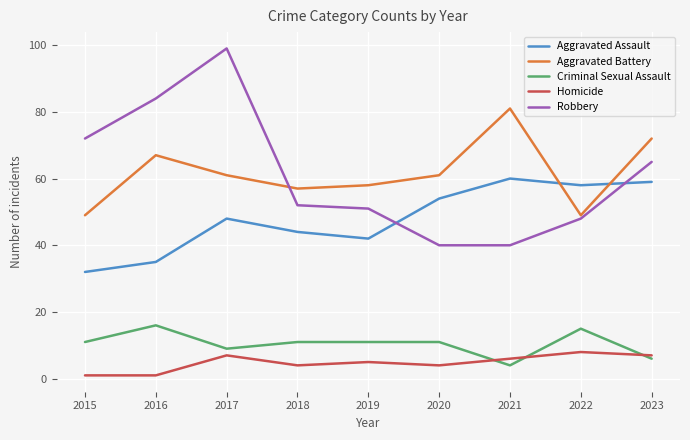

True or false: Robbery has a value of 40 at 2021.

True